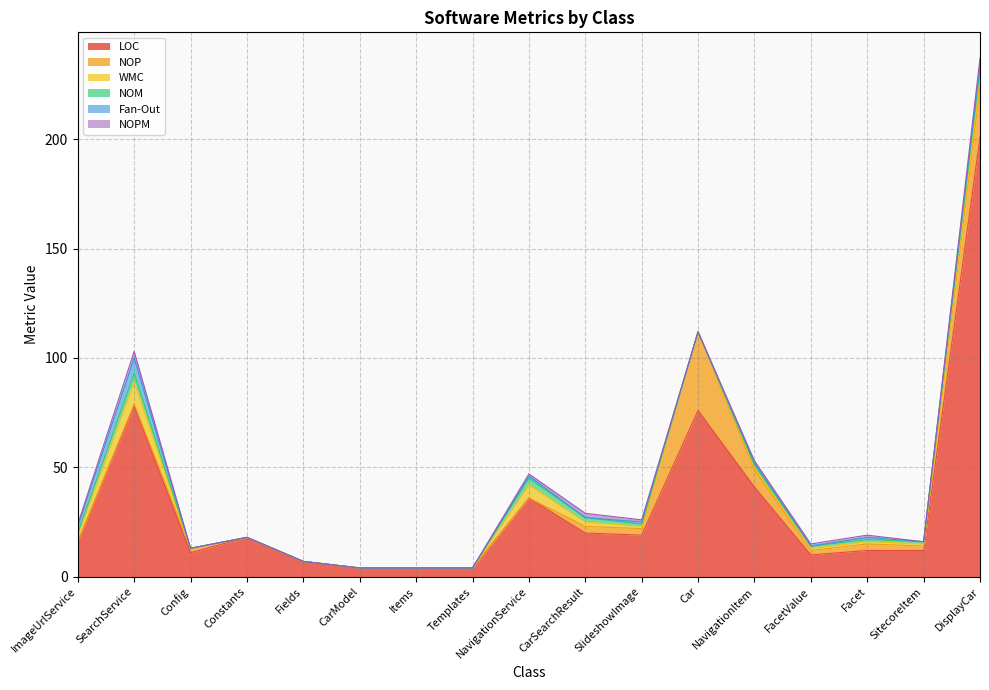

What is the highest value of the LOC series?

201